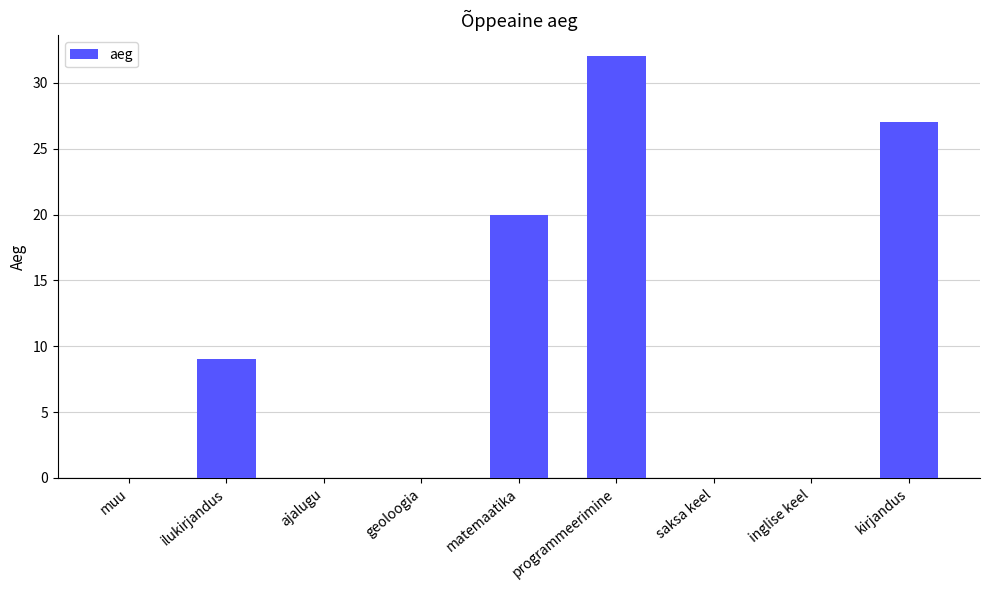

Does the chart contain stacked bars?

No